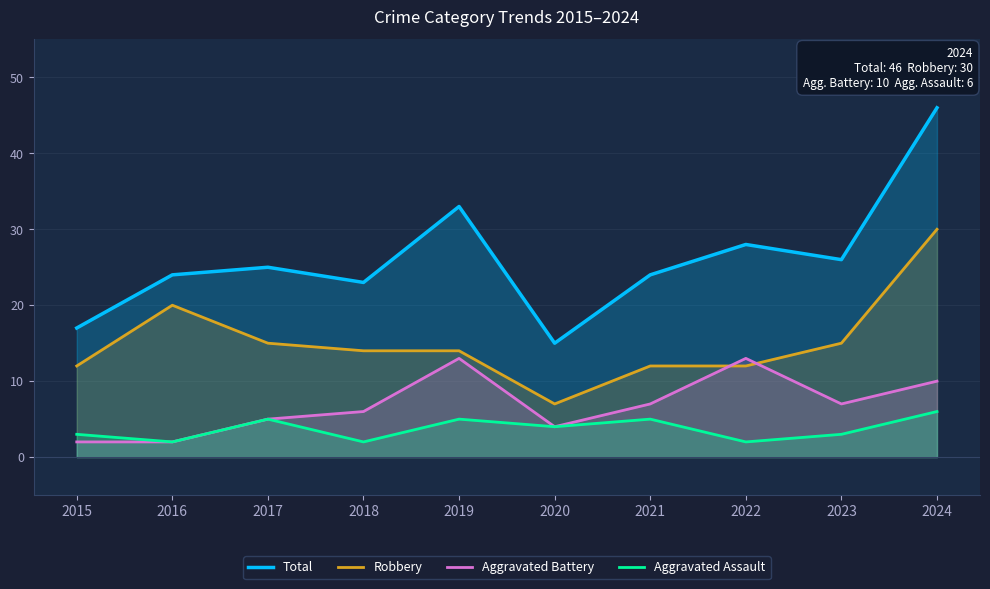

Reading right to left, list all the values displayed in this chart.

Total: 46	26	28	24	15	33	23	25	24	17
Robbery: 30	15	12	12	7	14	14	15	20	12
Aggravated Battery: 10	7	13	7	4	13	6	5	2	2
Aggravated Assault: 6	3	2	5	4	5	2	5	2	3